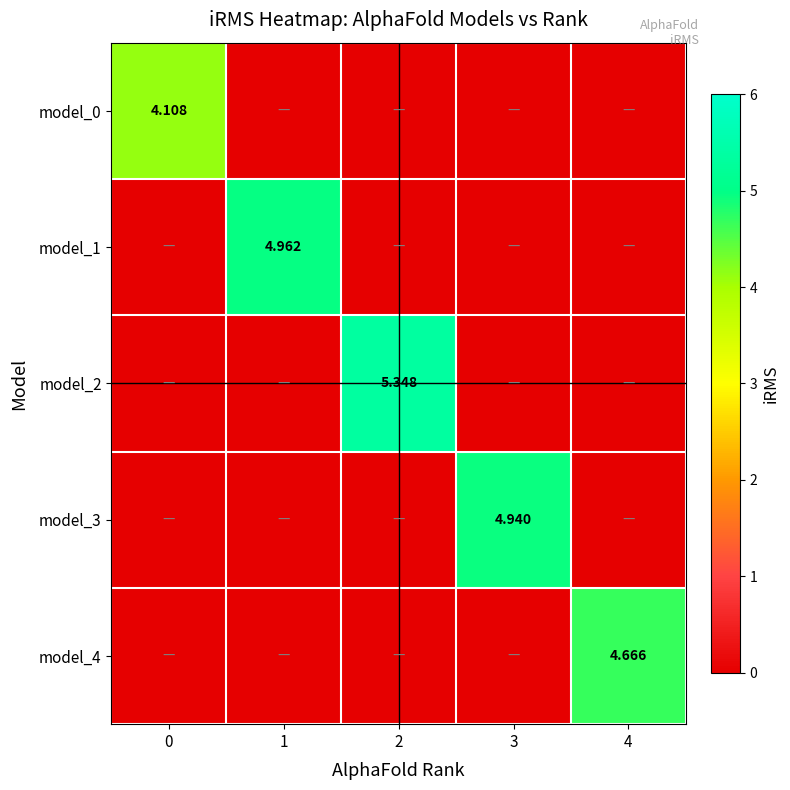

Reading left to right, list all the values displayed in this chart.

row_0: 0=4.1	1=0.0	2=0.0	3=0.0	4=0.0
row_1: 0=0.0	1=5.0	2=0.0	3=0.0	4=0.0
row_2: 0=0.0	1=0.0	2=5.3	3=0.0	4=0.0
row_3: 0=0.0	1=0.0	2=0.0	3=4.9	4=0.0
row_4: 0=0.0	1=0.0	2=0.0	3=0.0	4=4.7